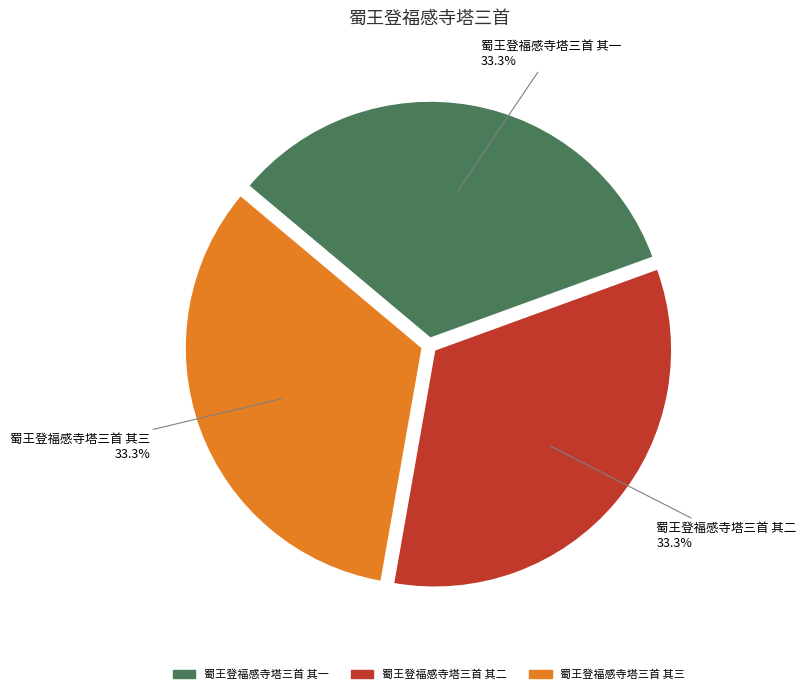

True or false: 蜀王登福感寺塔三首 其一 accounts for 26% of the total.

False